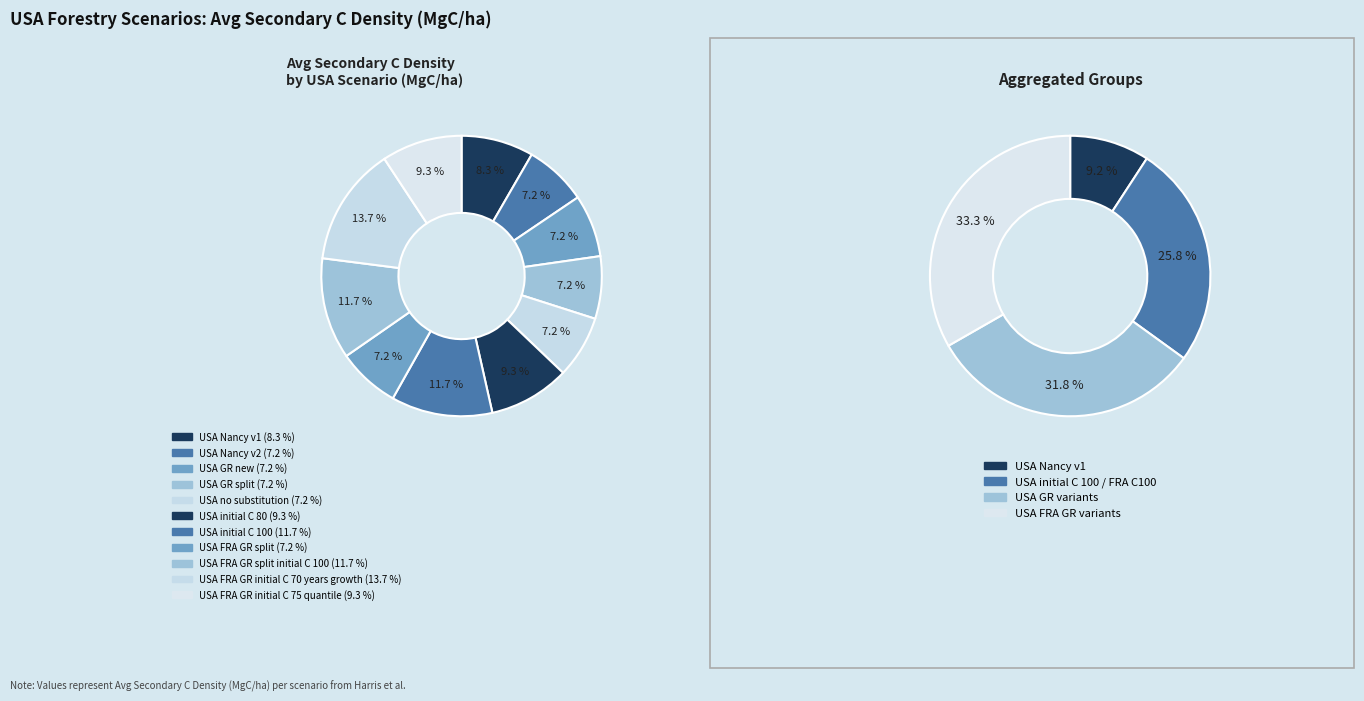

What is the change in value from USA FRA GR split initial C 100 to USA FRA GR initial C 75 quantile?

-20.6